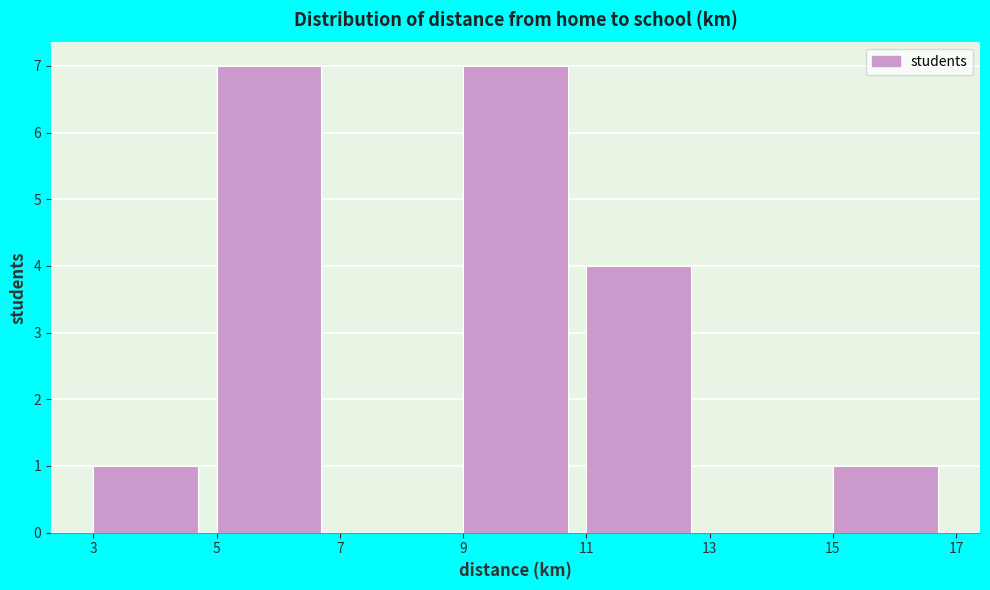

Reading left to right, transcribe this chart: for each bar, give the range it covers on the x-axis and its height. The values are not printed on the chart, so give them approximately, as read against the axis.

3 to 5: 1
5 to 7: 7
7 to 9: 0
9 to 11: 7
11 to 13: 4
13 to 15: 0
15 to 17: 1